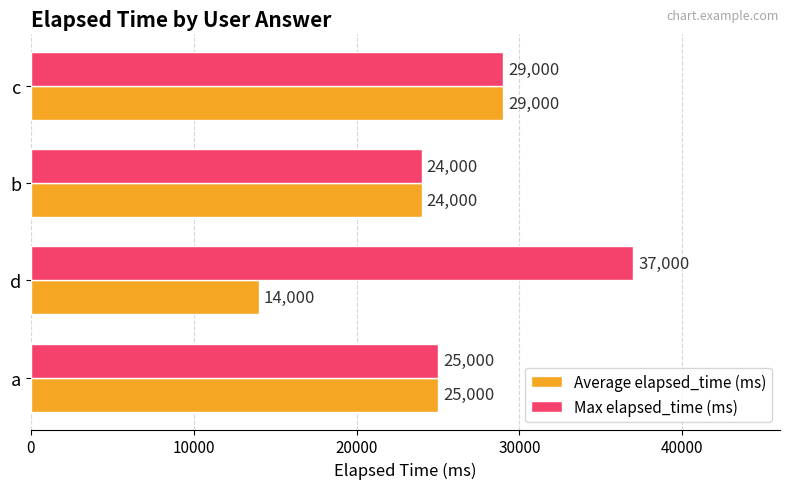

What is the difference between the second highest and second lowest values in the Average elapsed_time (ms) series?

1000